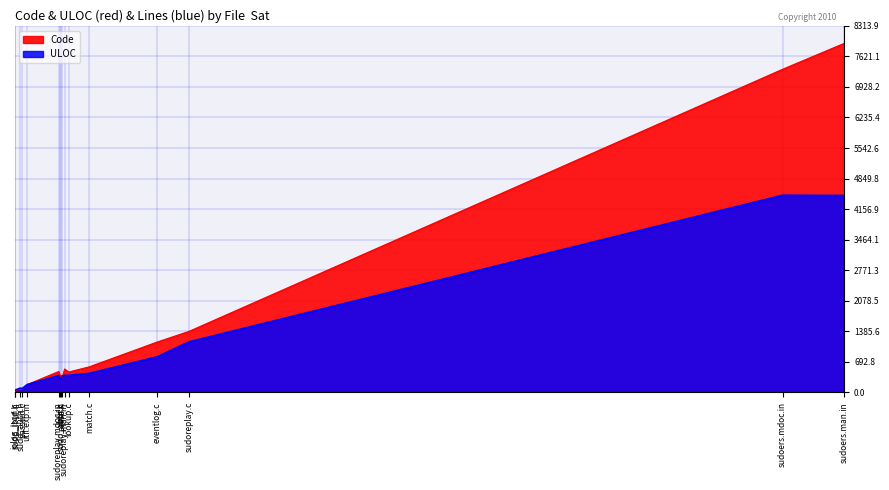

Reading left to right, list all the values displayed in this chart.

Code: util.exp.in=177	sudoreplay.mdoc.in=473	sudoreplay.man.in=530	sudoreplay.c=1383	sudoers.mdoc.in=7329	sudoers.man.in=7918	sudo_lbuf.h=33	sudo_auth.h=72	sudo_auth.c=344	passwd.c=74	parse.h=334	match.c=580	lookup.c=462	lbuf.c=388	iolog_json.c=25	eventlog.c=1143
ULOC: util.exp.in=178	sudoreplay.mdoc.in=382	sudoreplay.man.in=385	sudoreplay.c=1146	sudoers.mdoc.in=4472	sudoers.man.in=4466	sudo_lbuf.h=52	sudo_auth.h=96	sudo_auth.c=306	passwd.c=90	parse.h=375	match.c=432	lookup.c=389	lbuf.c=301	iolog_json.c=45	eventlog.c=808